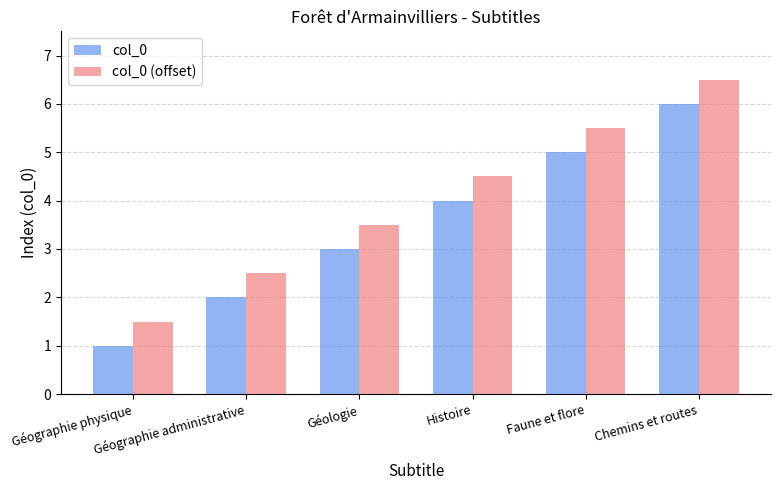

What is the minimum value shown in the chart?

1.0